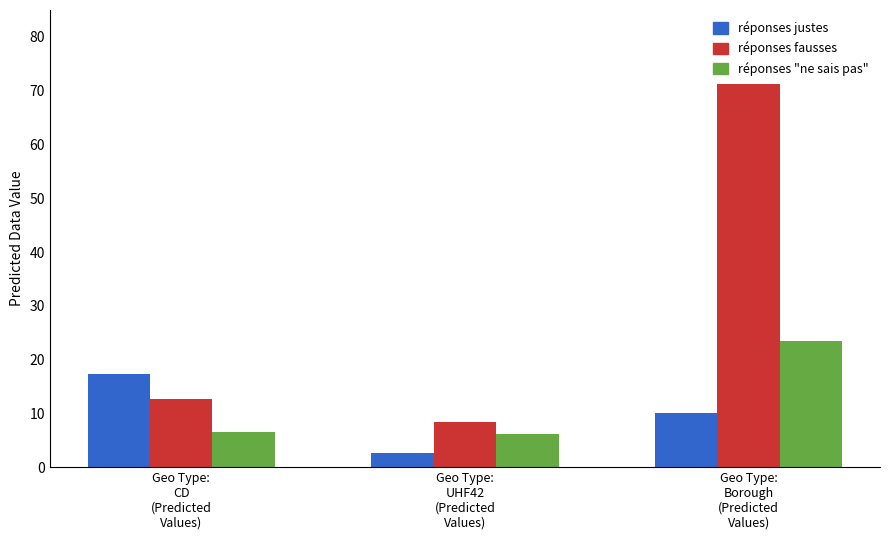

What is the smallest value displayed?

2.6